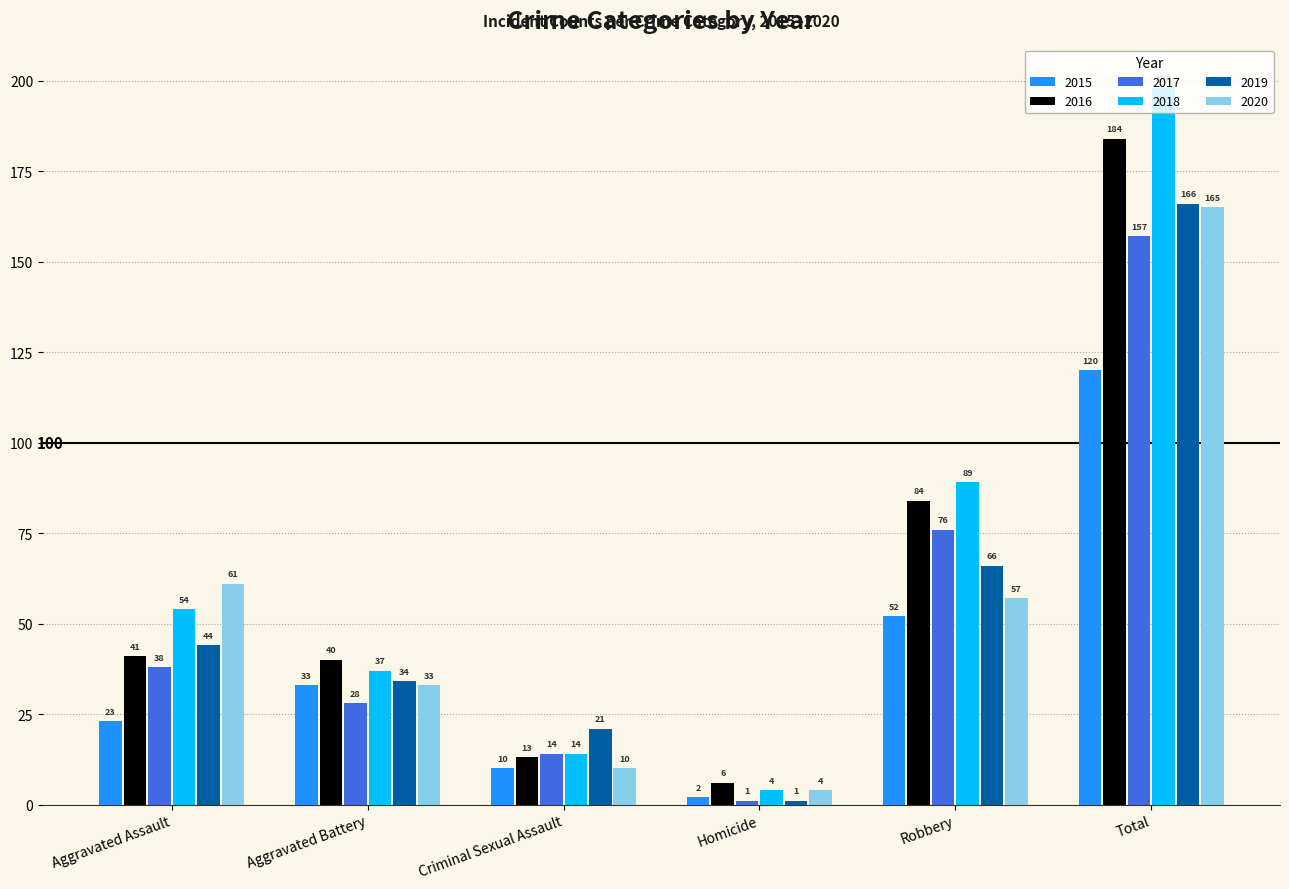

What is the minimum value for 2019?

1